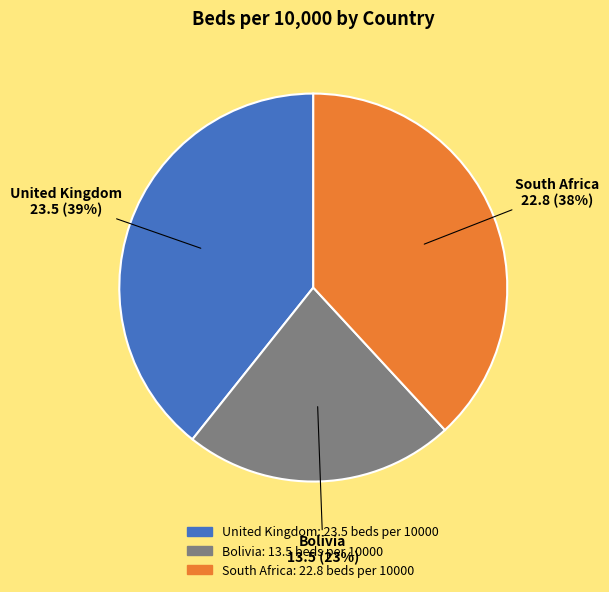

Does Bolivia account for over 50% of the chart?

No